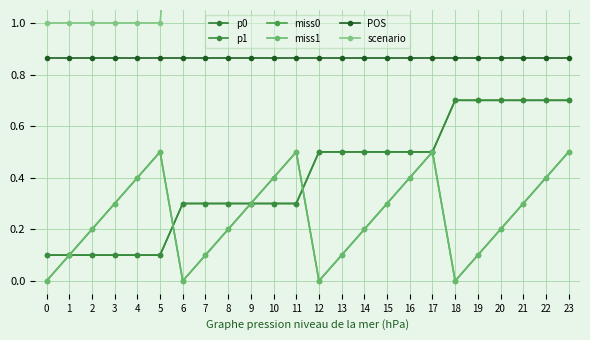

What is the total value across all series at 20?

6.7